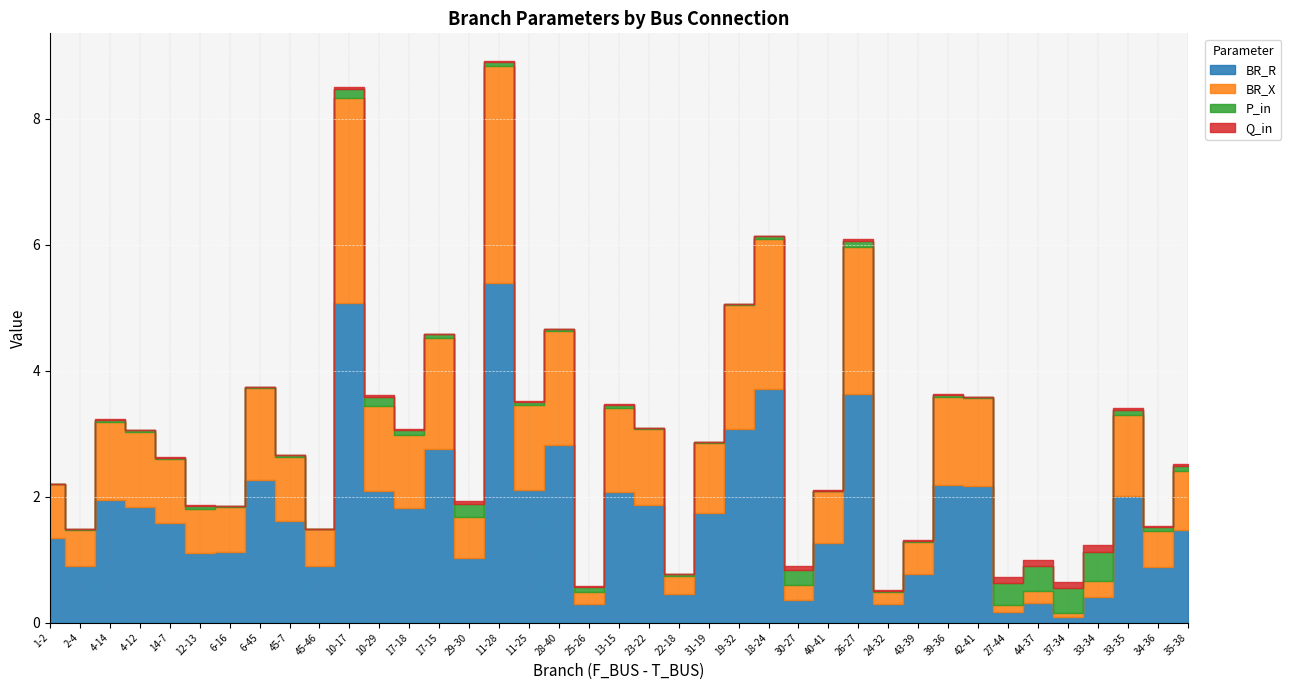

What is the difference between the maximum and minimum values in the Q_in series?

0.1